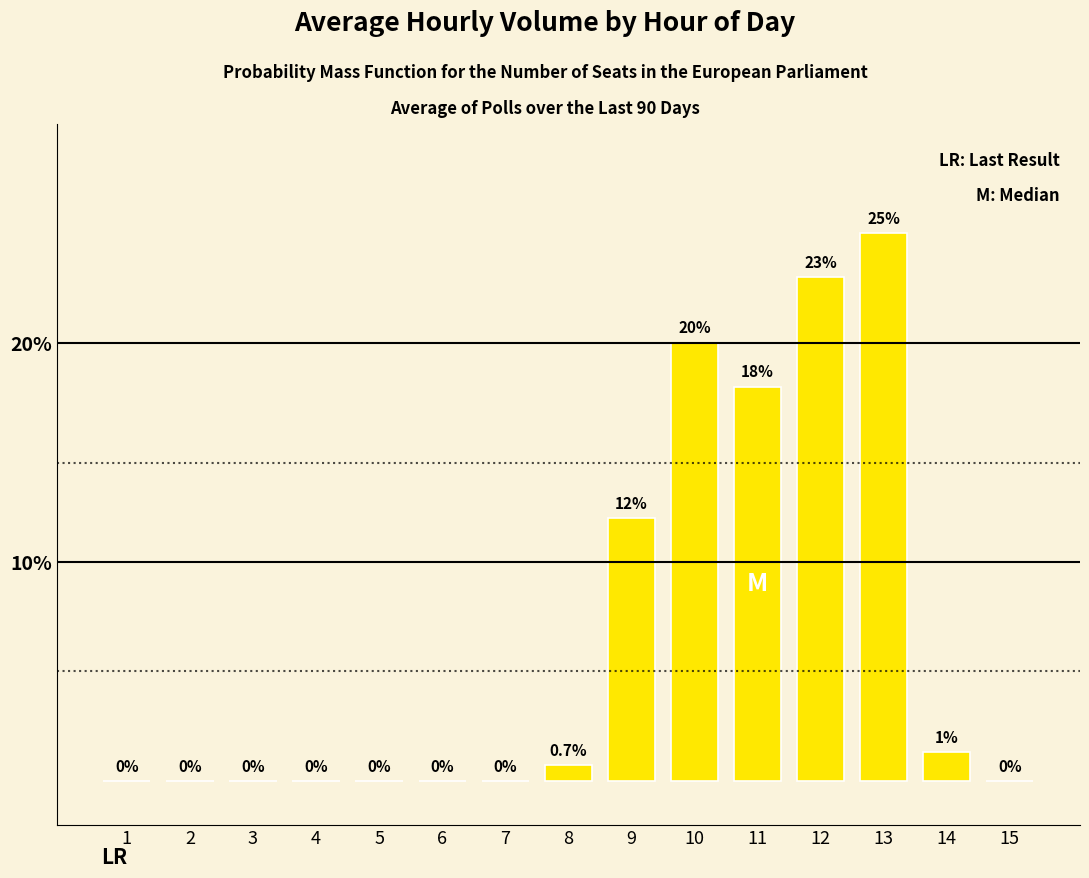

Which has a higher value, 1 or 9?

9